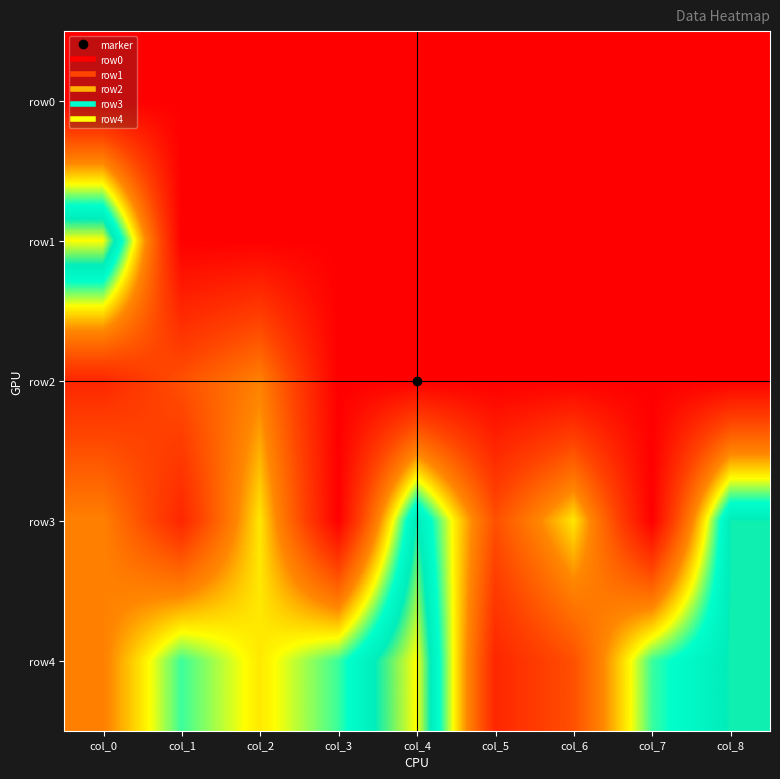

Which category has the highest value across all series?

col_0